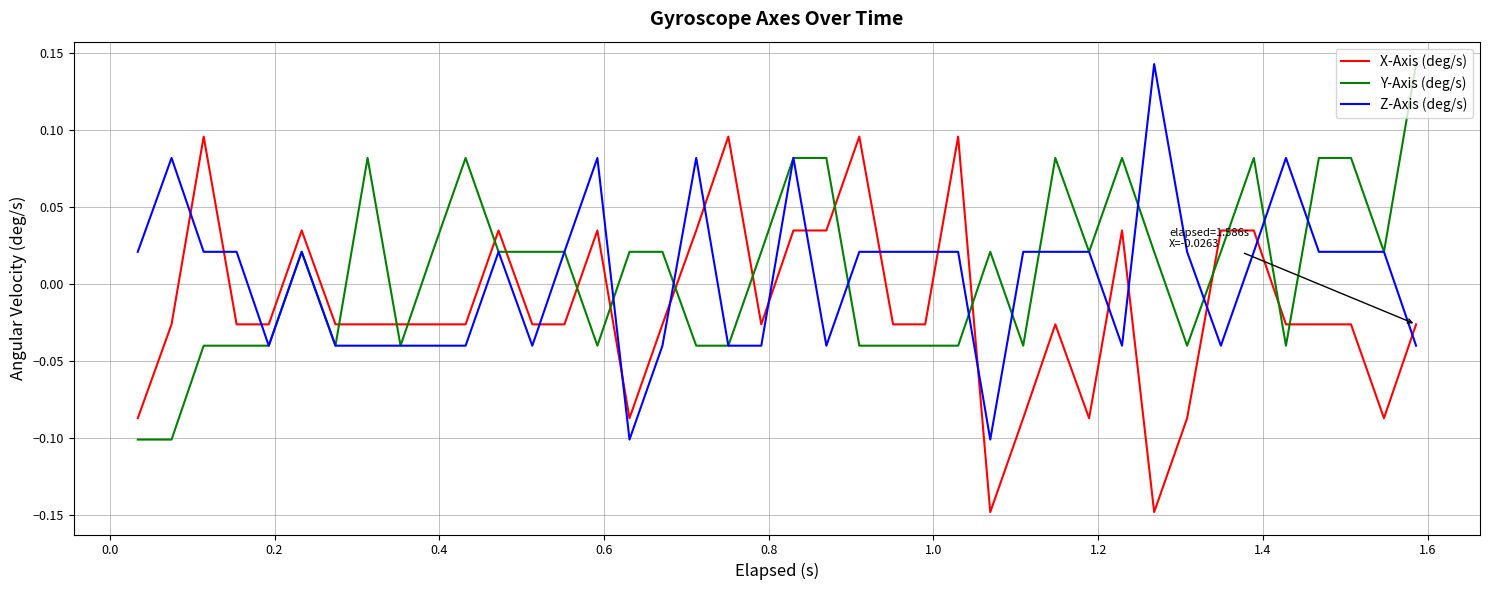

How many lines are shown in the chart?

3